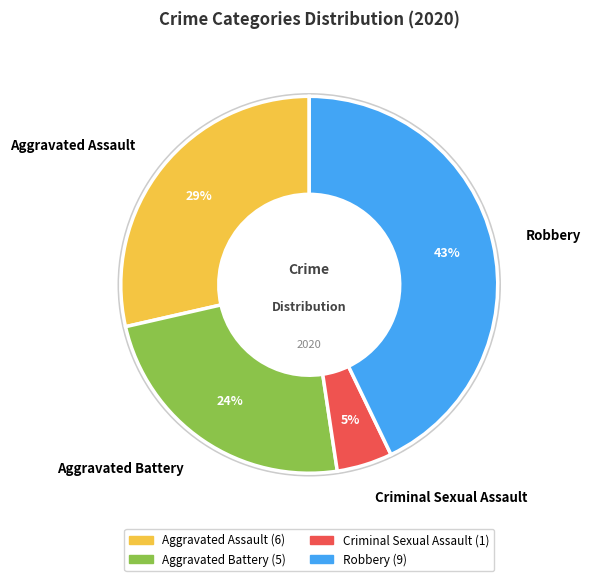

To the nearest percent, what percentage of the pie is Aggravated Battery?

24%